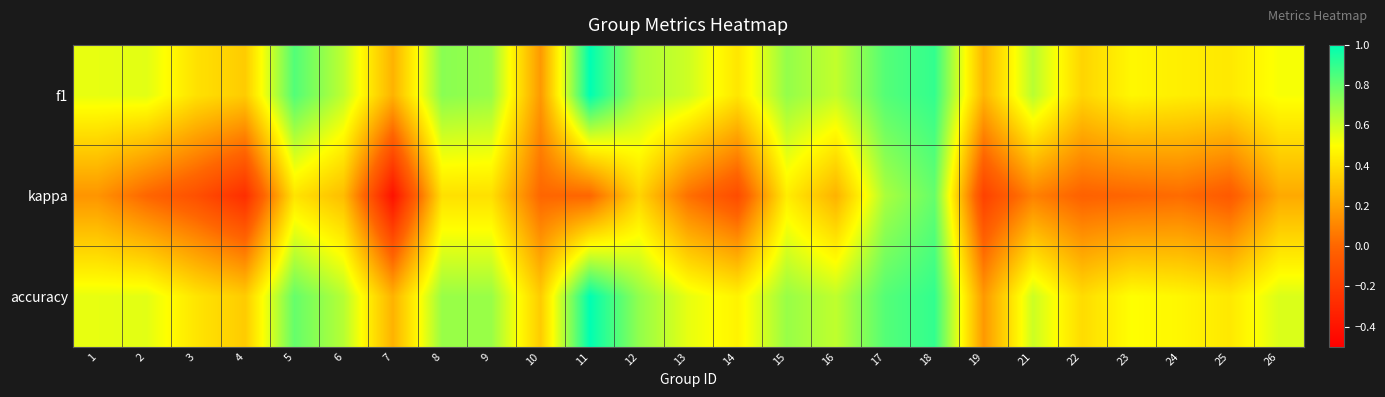

Reading left to right, what are all the values shown in this chart?

f1: 1=0.5	2=0.6	3=0.4	4=0.3	5=0.8	6=0.6	7=0.2	8=0.7	9=0.7	10=0.2	11=1.0	12=0.7	13=0.6	14=0.4	15=0.7	16=0.6	17=0.8	18=0.9	19=0.3	21=0.6	22=0.4	23=0.5	24=0.4	25=0.4	26=0.5
kappa: 1=0.2	2=0.0	3=-0.1	4=-0.3	5=0.4	6=0.3	7=-0.4	8=0.4	9=0.4	10=0.0	11=0.0	12=0.4	13=0.0	14=-0.1	15=0.4	16=0.2	17=0.7	18=0.8	19=-0.2	21=0.1	22=-0.0	23=0.0	24=0.0	25=-0.1	26=0.2
accuracy: 1=0.5	2=0.6	3=0.4	4=0.3	5=0.8	6=0.6	7=0.2	8=0.7	9=0.7	10=0.3	11=1.0	12=0.7	13=0.5	14=0.5	15=0.7	16=0.6	17=0.8	18=0.9	19=0.2	21=0.6	22=0.4	23=0.5	24=0.5	25=0.4	26=0.6